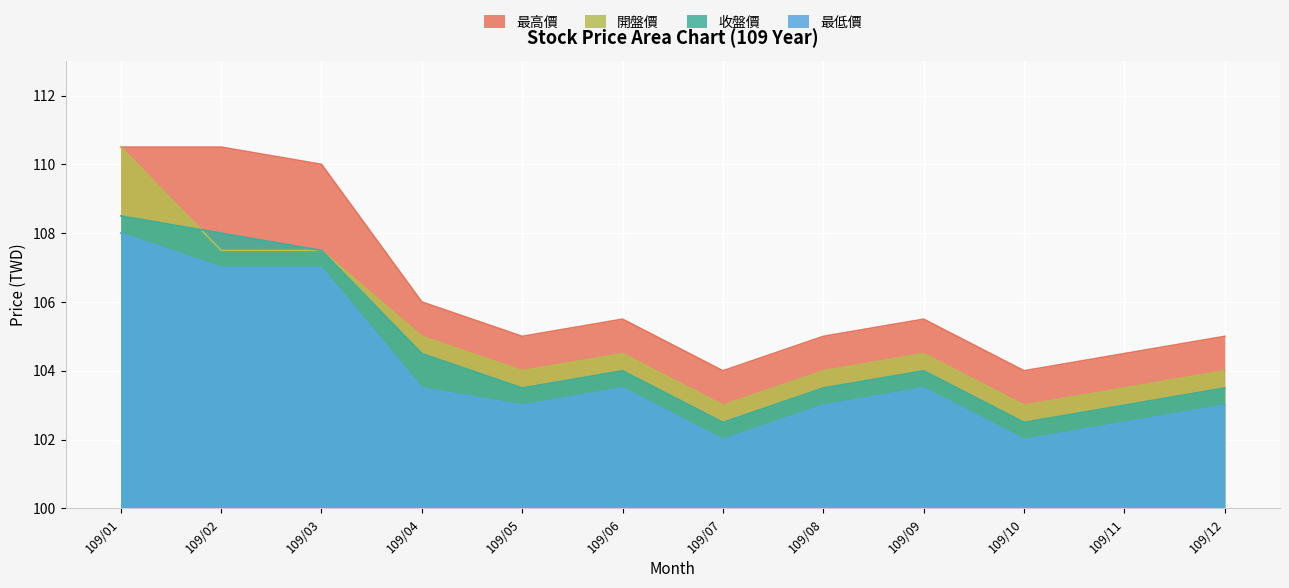

How many interior local peaks does the 最高價 series have?

2